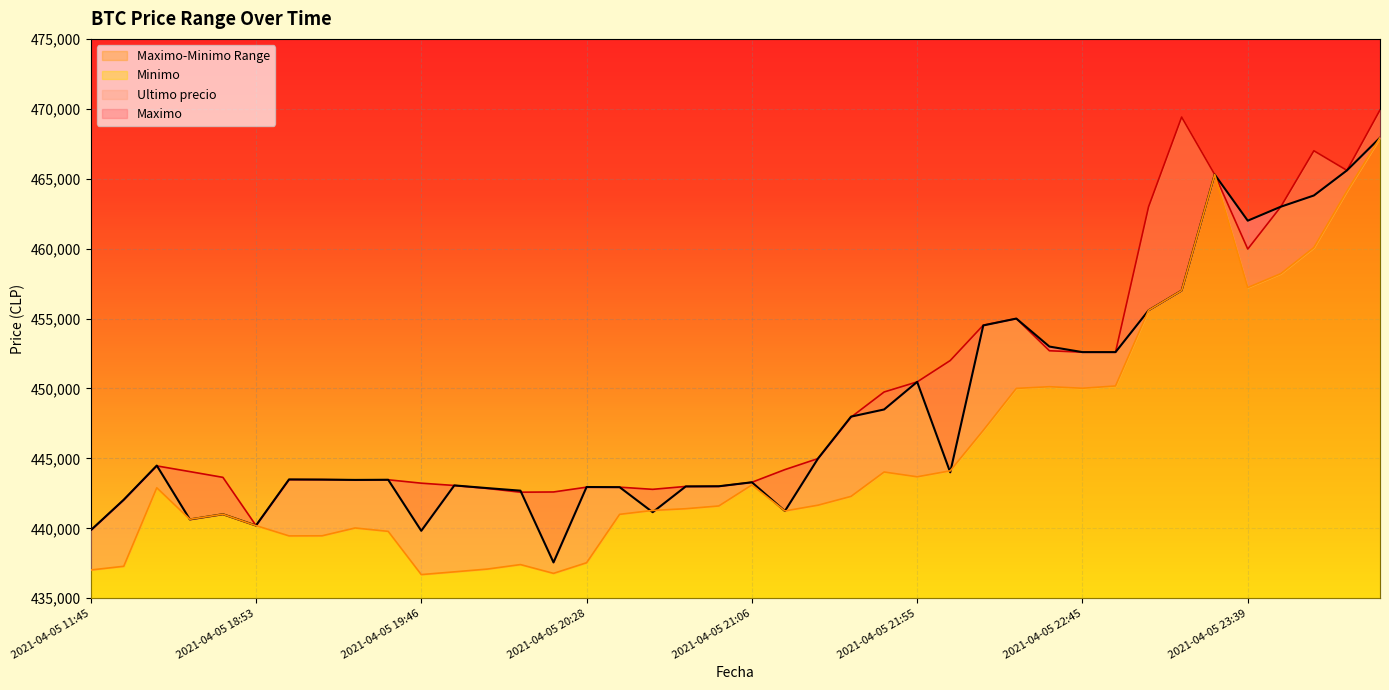

How many data points in Maximo are above 444200?

19